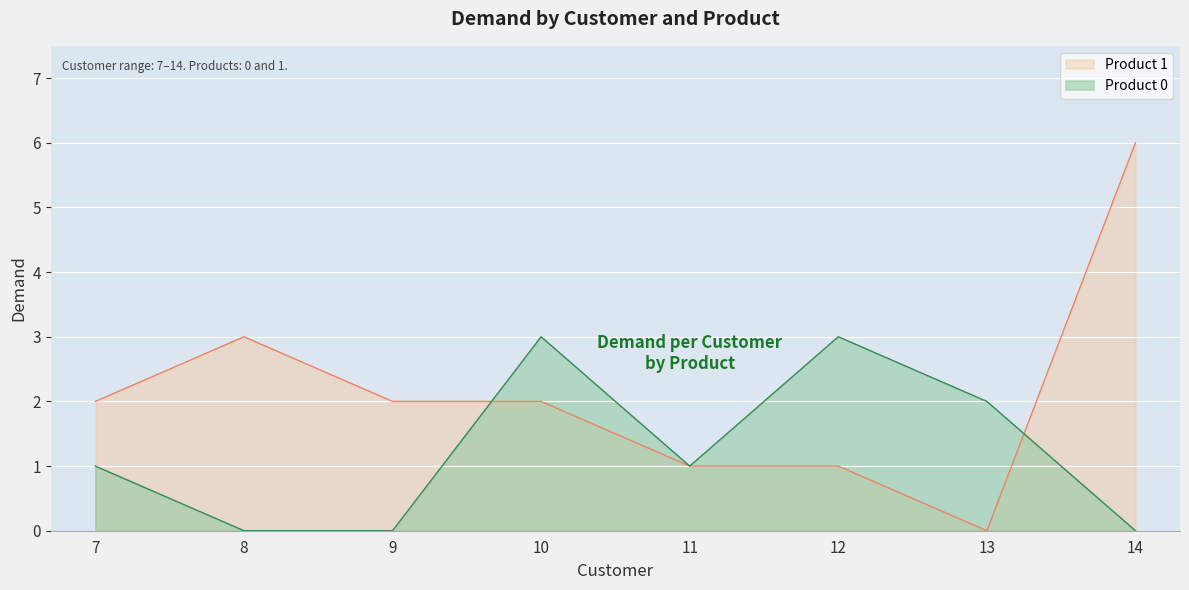

Does the chart display data point markers on the line(s)?

No